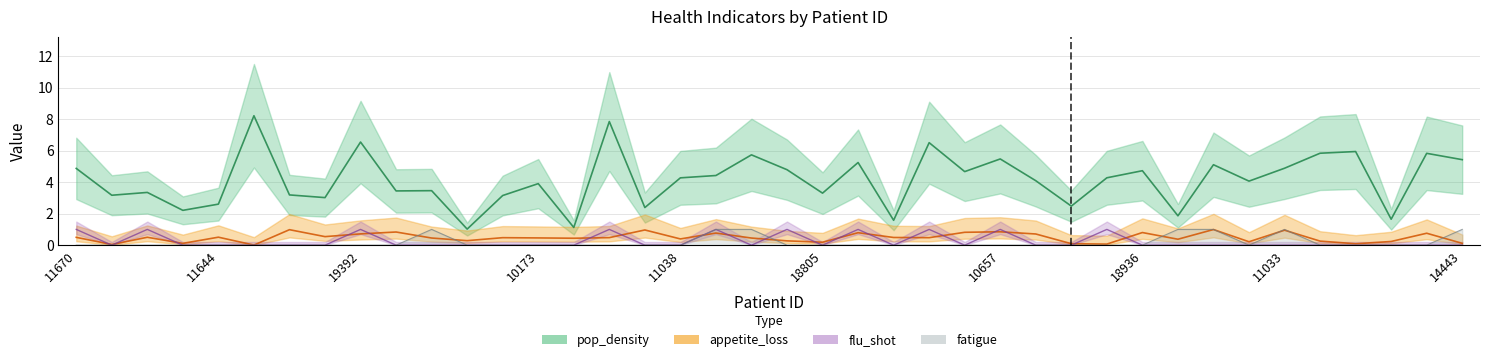

Rank the series at 11033 from lowest to highest value.

flu_shot, appetite_loss, fatigue, pop_density